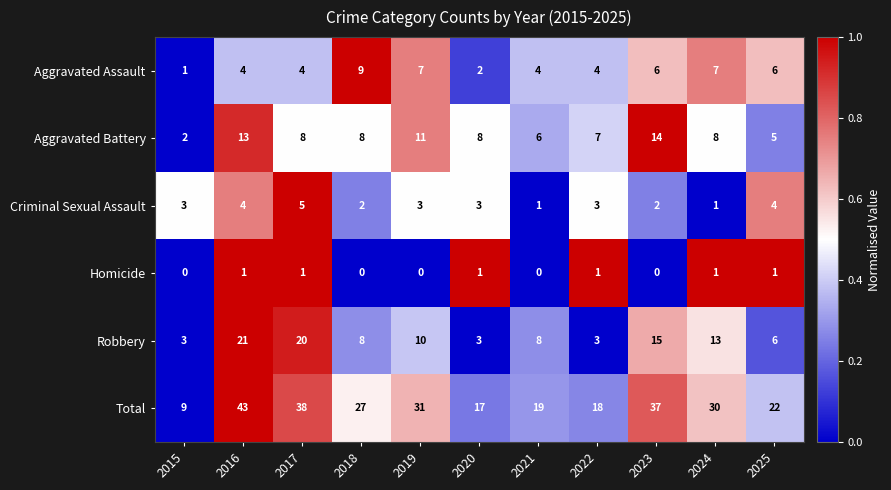

What is the spread (max minus min) of values at 2017?

37